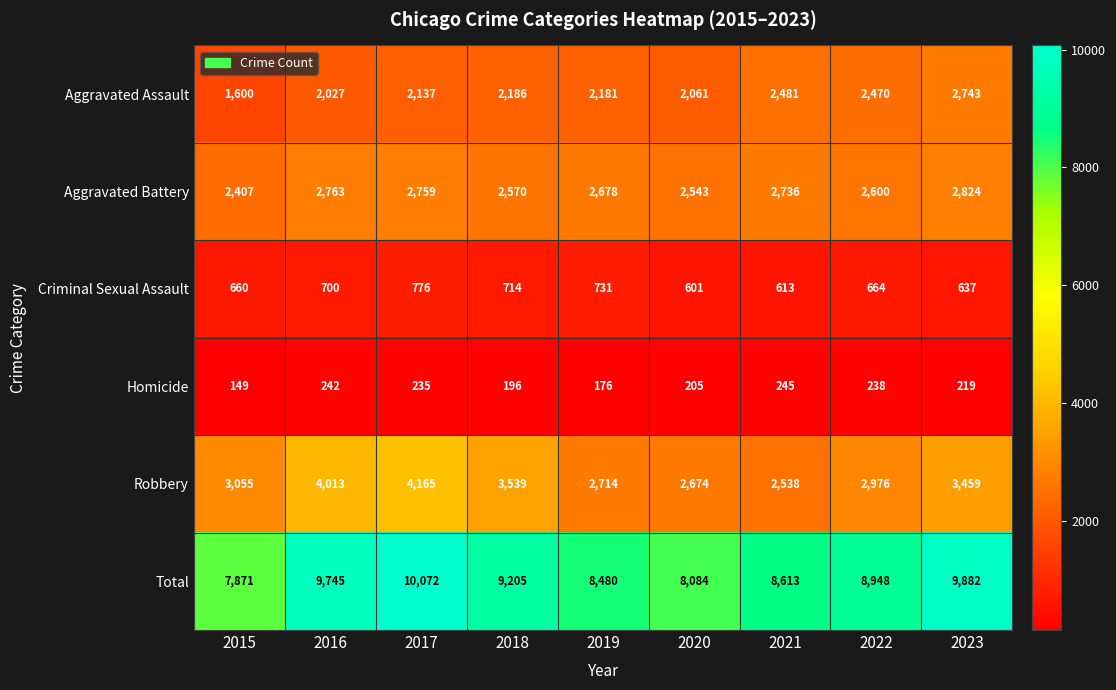

Where is Aggravated Battery nearest to the value 2615?

2022